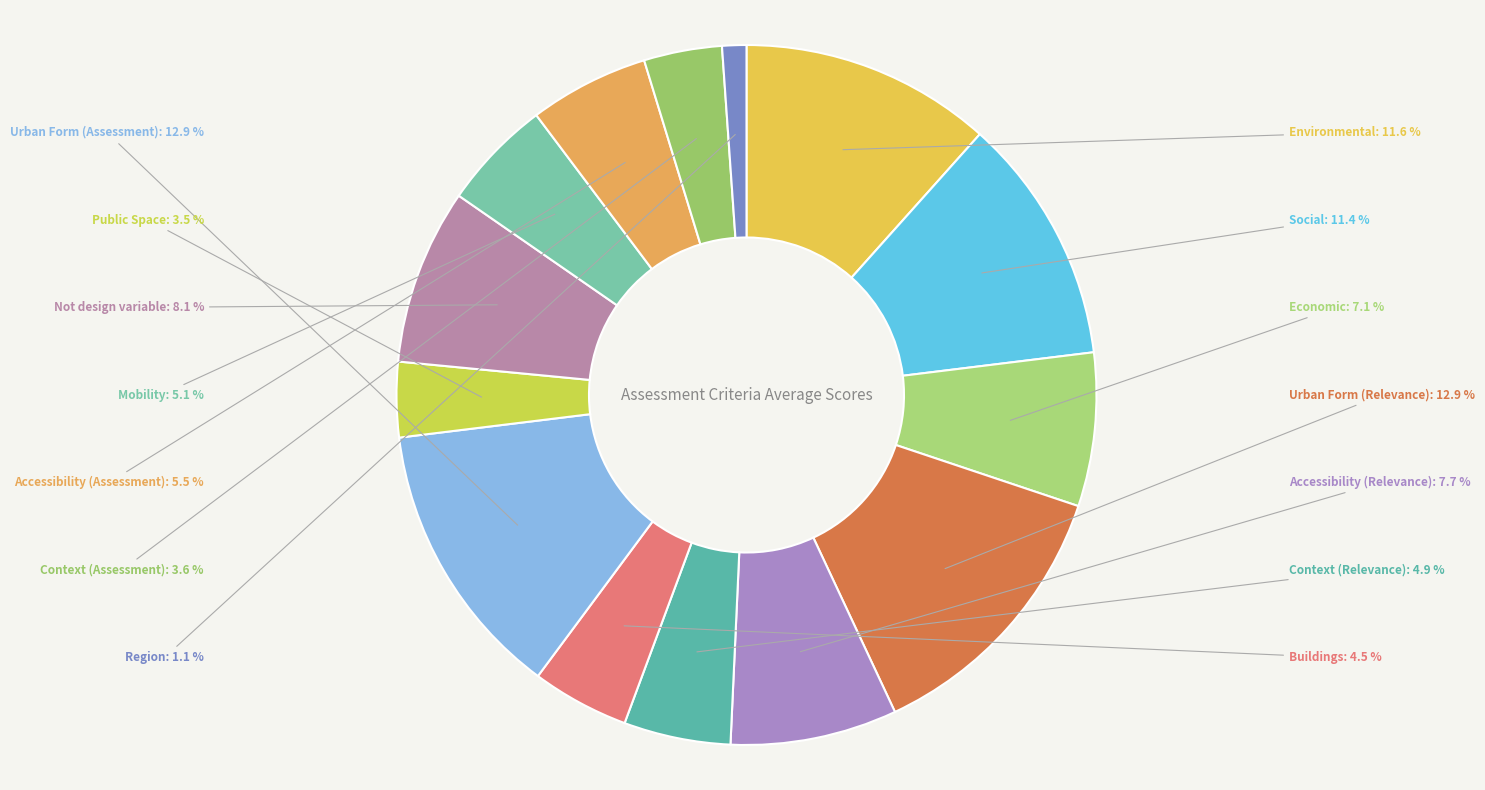

Which category has the smallest portion of the pie?

Region